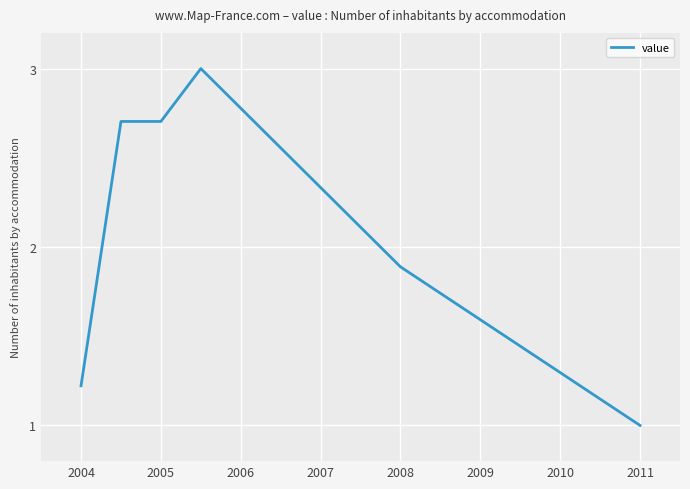

What is the minimum value shown in the chart?

1.0